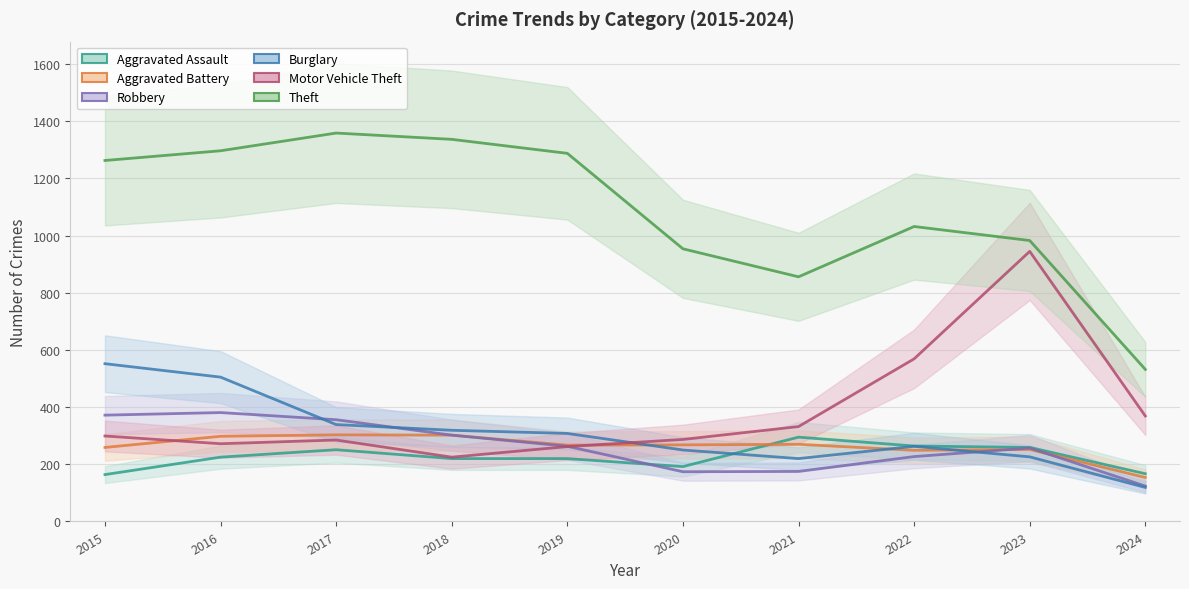

How many interior local peaks does the Motor Vehicle Theft series have?

2